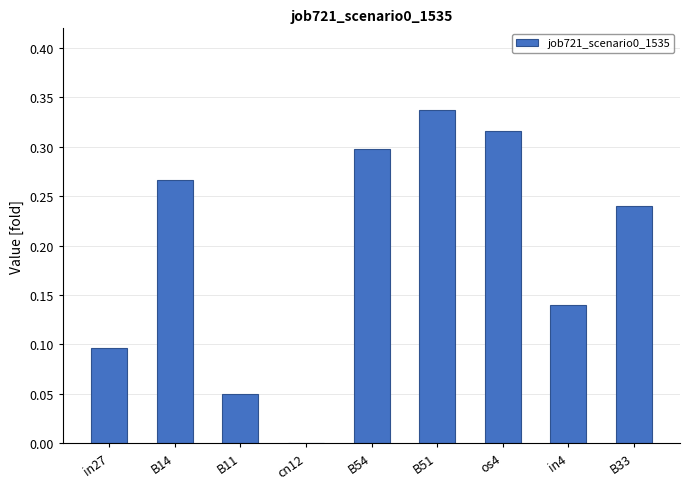

The value at B33 is 0.1. True or false?

False